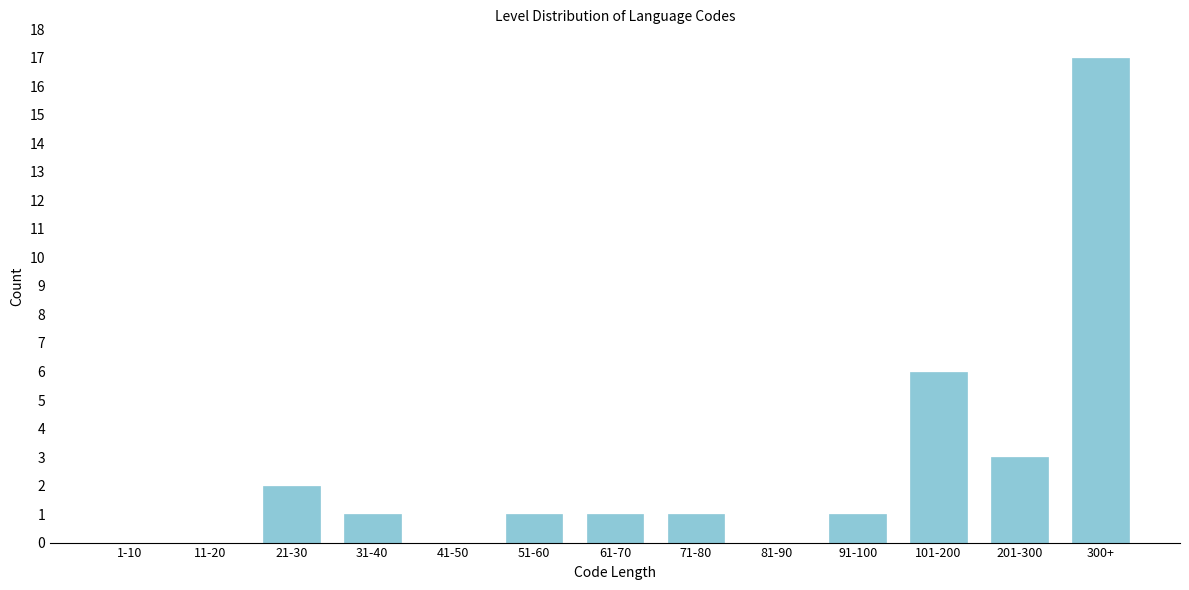

Reading left to right, what are all the values shown in this chart?

1-10=0	11-20=0	21-30=2	31-40=1	41-50=0	51-60=1	61-70=1	71-80=1	81-90=0	91-100=1	101-200=6	201-300=3	300+=17